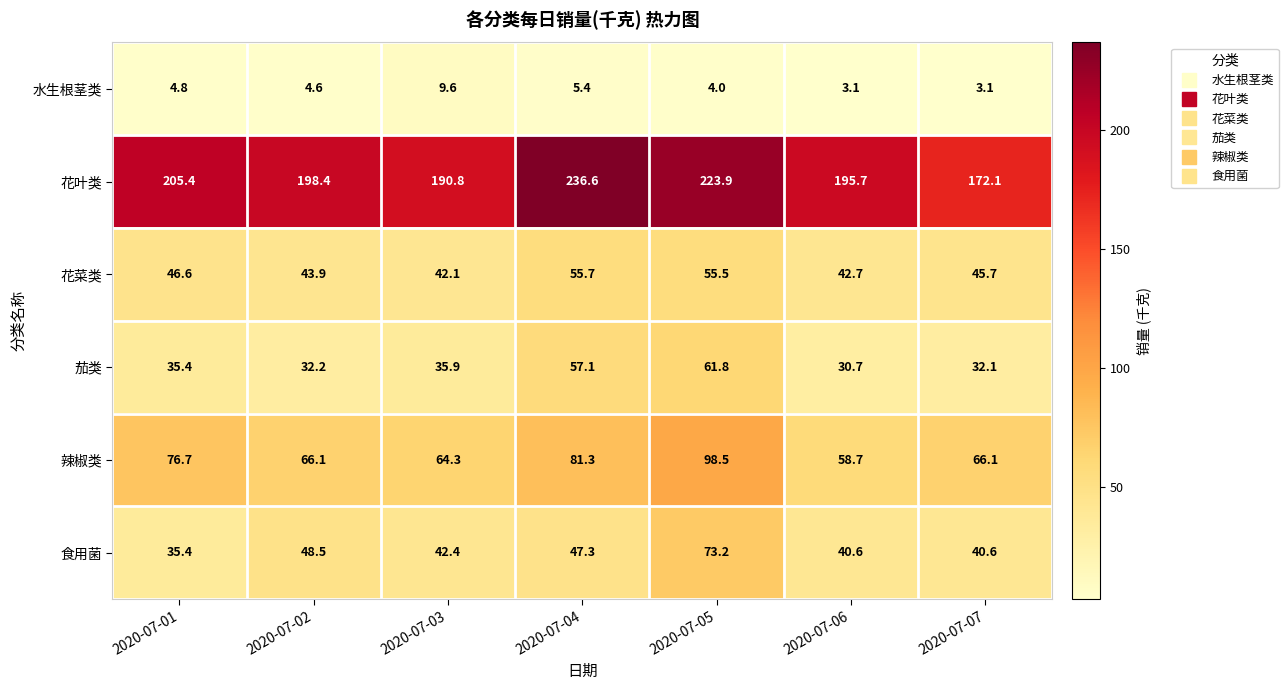

Between 2020-07-04 and 2020-07-05, which series saw the biggest shift?

食用菌